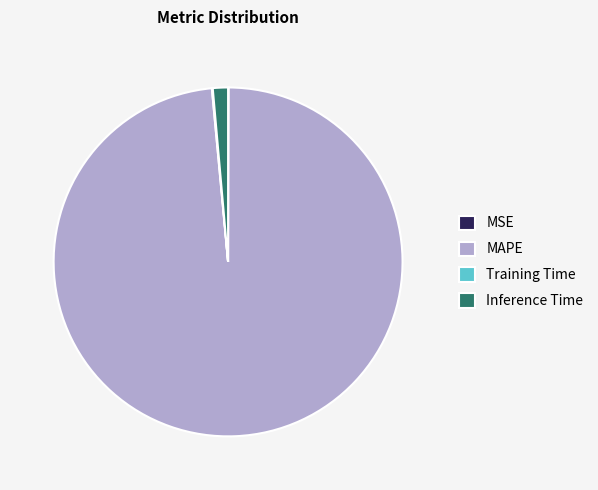

Is it true that MAPE is 86% of the pie?

False